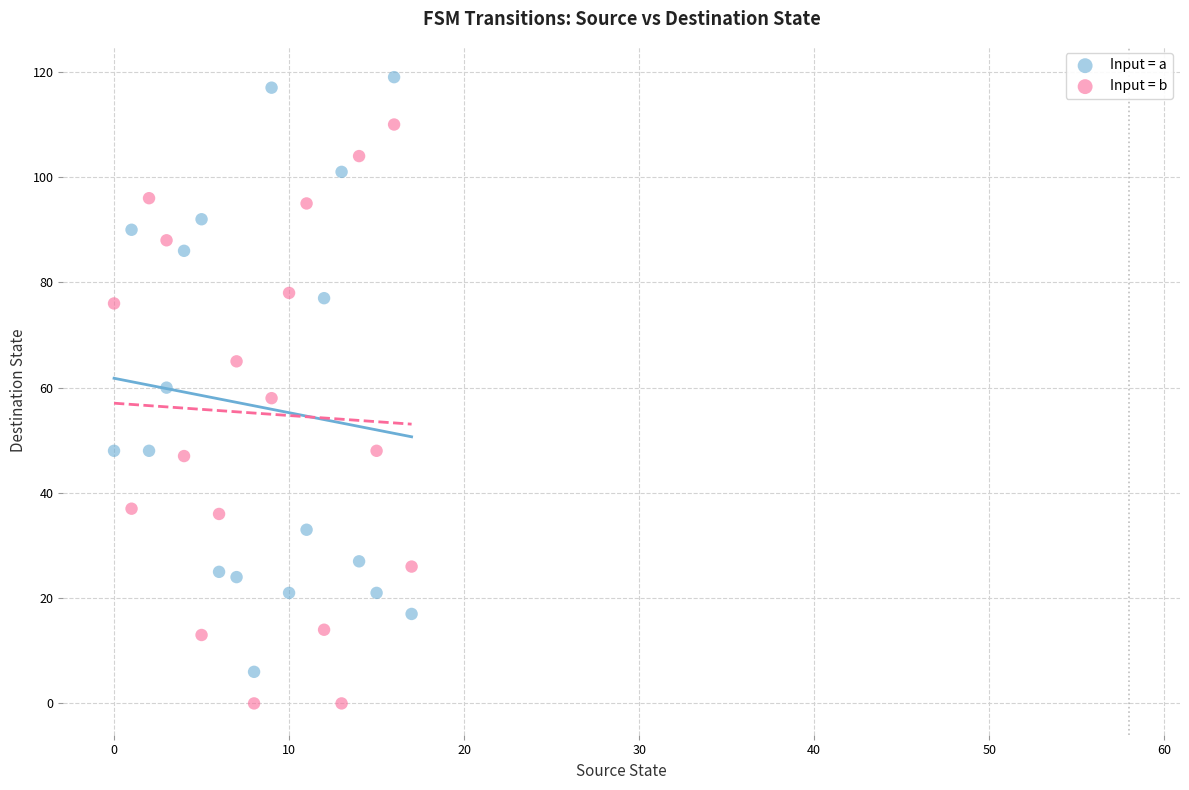

Across all data points, what is the range of Y values (max minus min)?

119